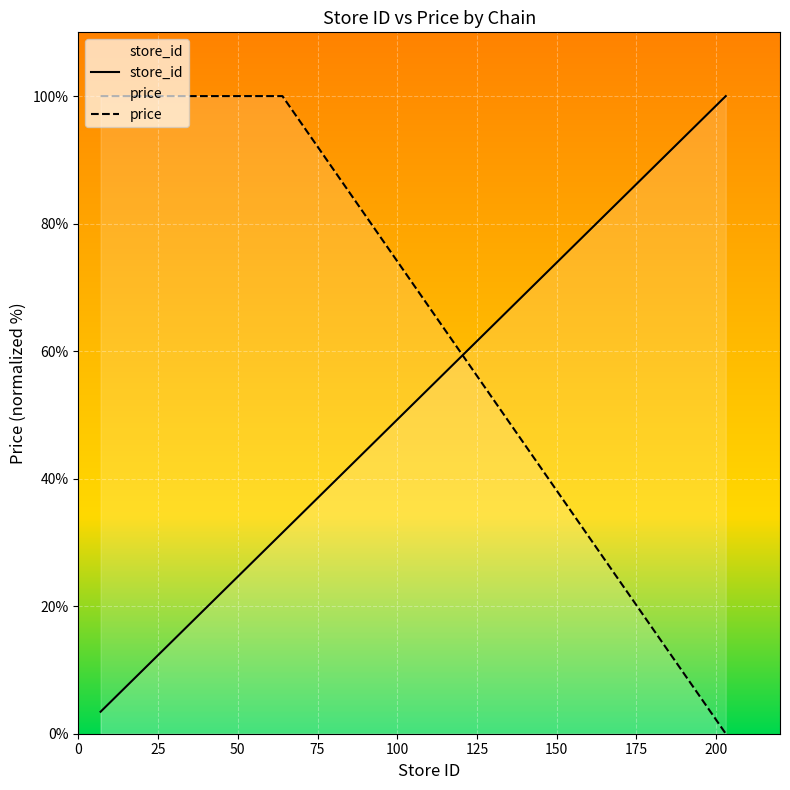

True or false: price and store_id intersect in this chart.

True